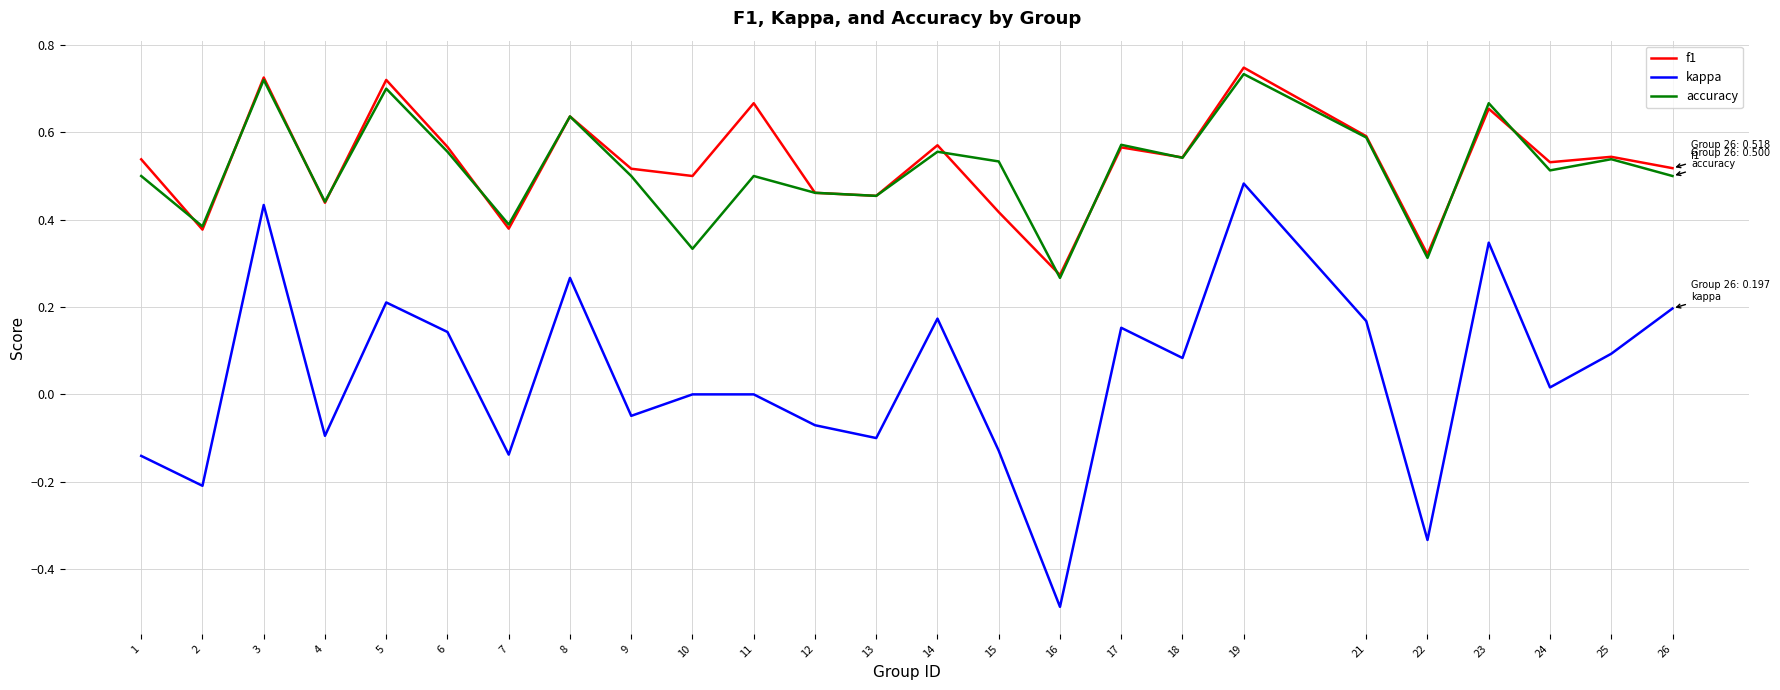

At which category does kappa reach its first local peak?

3